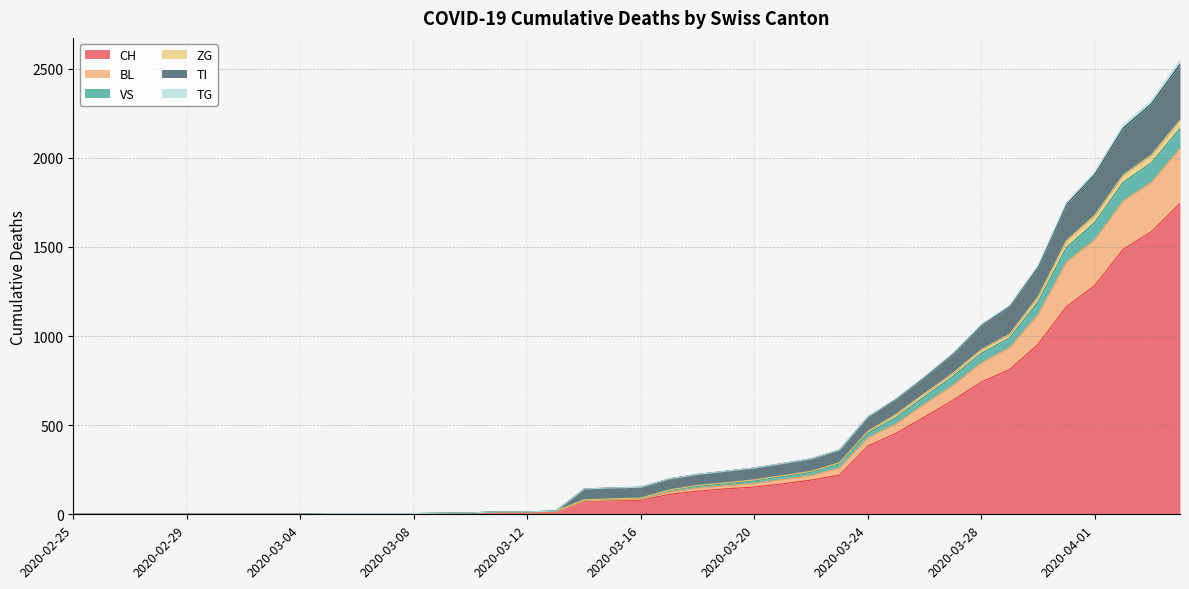

True or false: ZG and TG intersect in this chart.

False